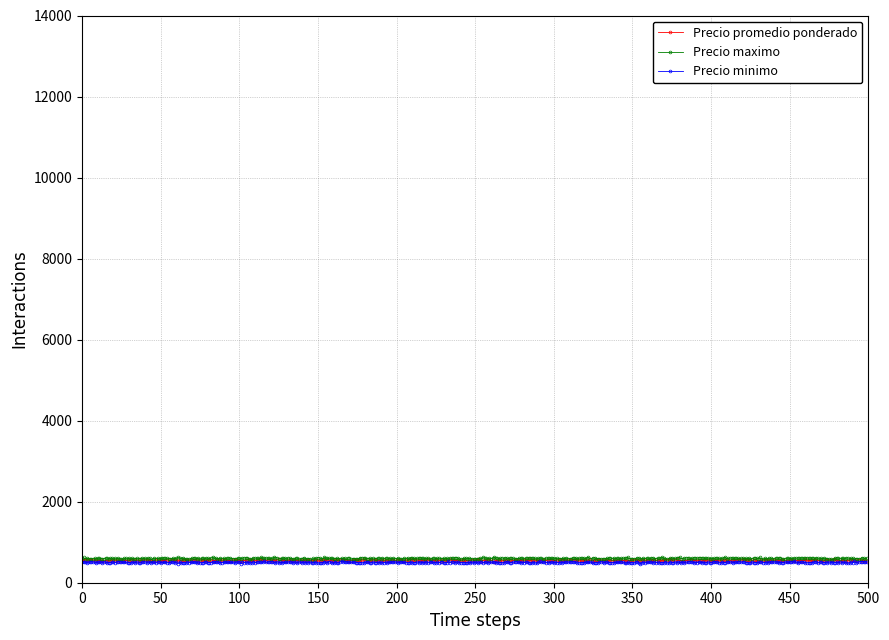

What is the value of the Precio maximo point at the 291st from the left?

605.2